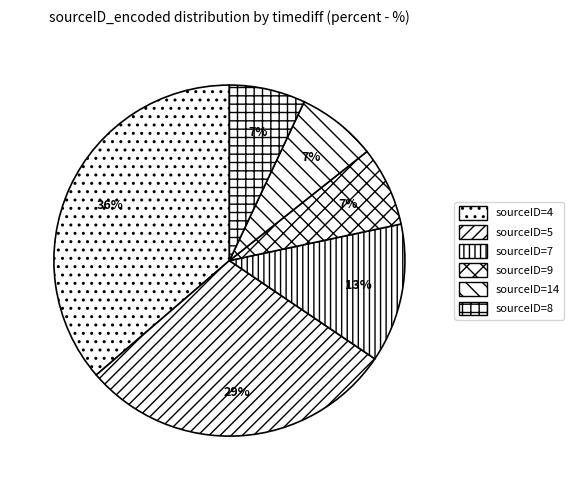

How many segments does this pie chart have?

6